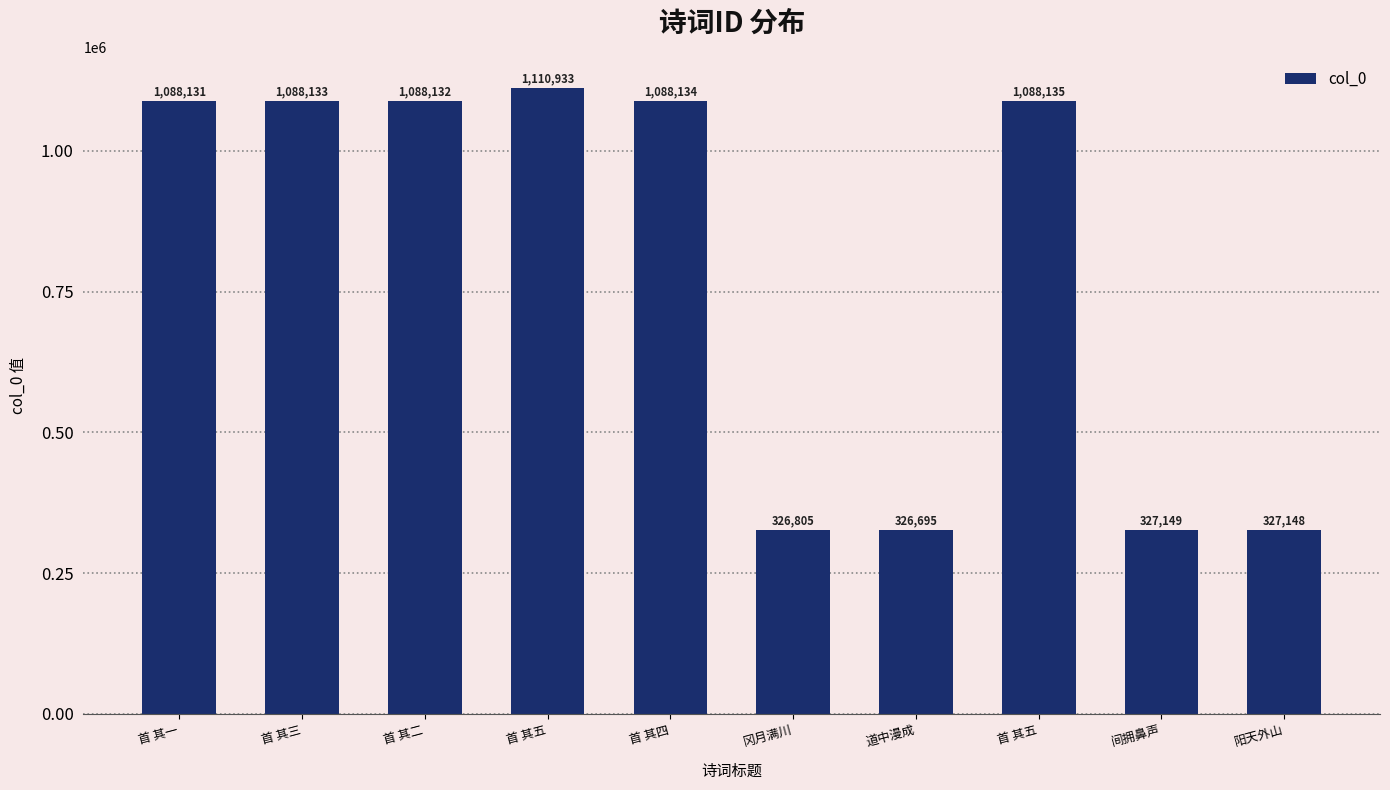

Is it true that the value at 首 其一 is 1639918?

False